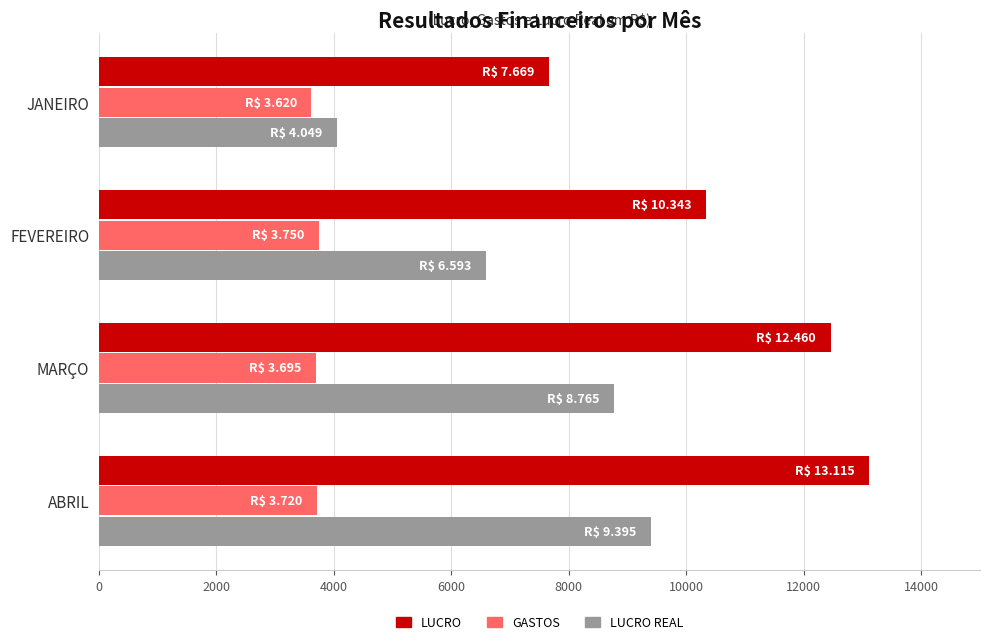

Rank the categories by LUCRO REAL value from highest to lowest.

ABRIL, MARÇO, FEVEREIRO, JANEIRO